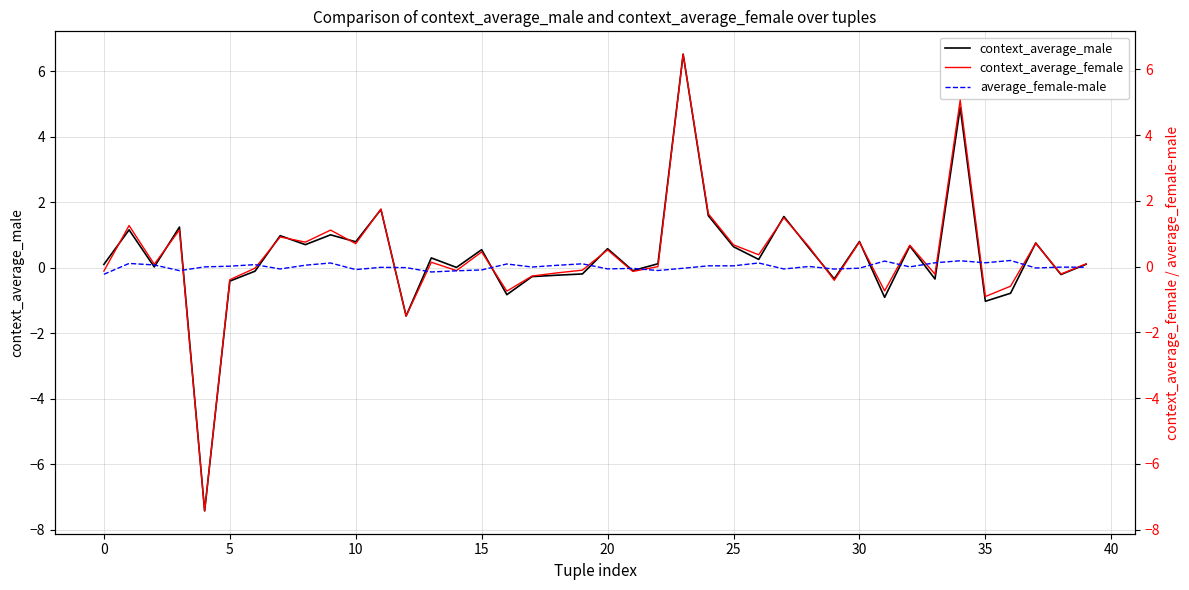

What are all the series names shown in the legend?

context_average_male, context_average_female, average_female-male